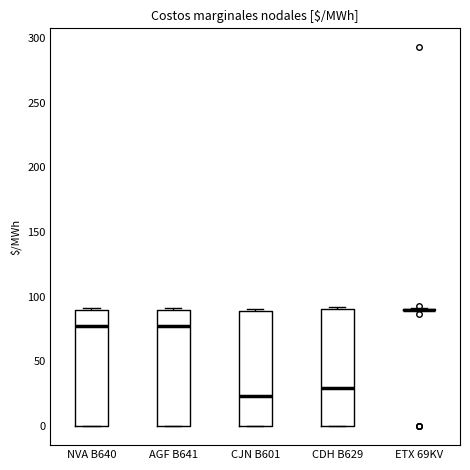

Reading left to right, read every box against the y-axis: the position of its median line, the range the box covers, and the ends of its whiskers. The values are not printed on the chart, so give them approximately, as read against the axis.

NVA B640: median 80, box 0 to 90, whiskers 0 to 90
AGF B641: median 80, box 0 to 90, whiskers 0 to 90
CJN B601: median 25, box 0 to 90, whiskers 0 to 90 (just above the box's upper edge)
CDH B629: median 30, box 0 to 90, whiskers 0 to 90
ETX 69KV: box collapsed to a line at 90, whiskers 90 to 90